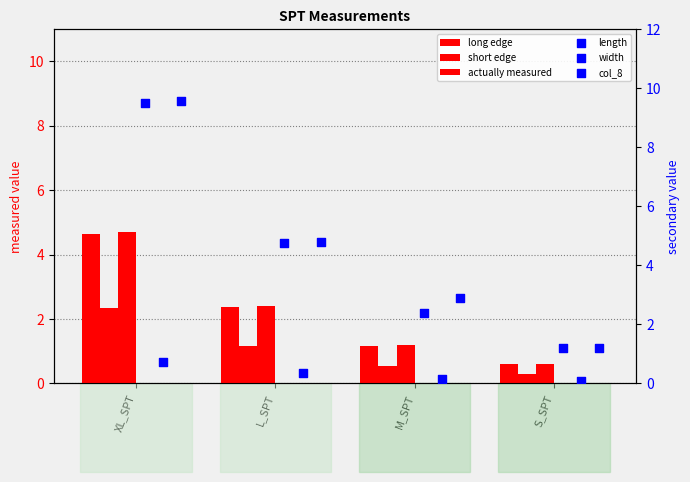

What are all the series names shown in the legend?

long edge, short edge, actually measured, length, width, col_8